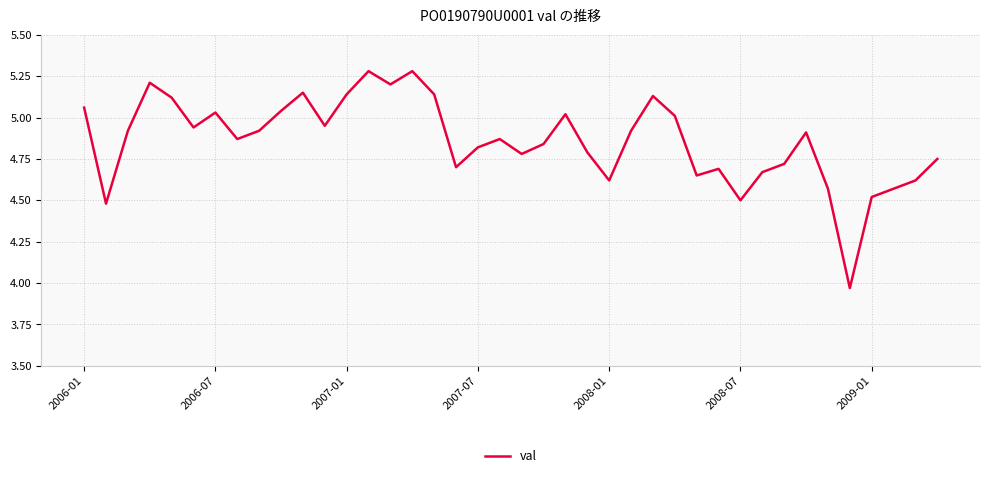

What is the difference between the maximum and minimum values?

1.3